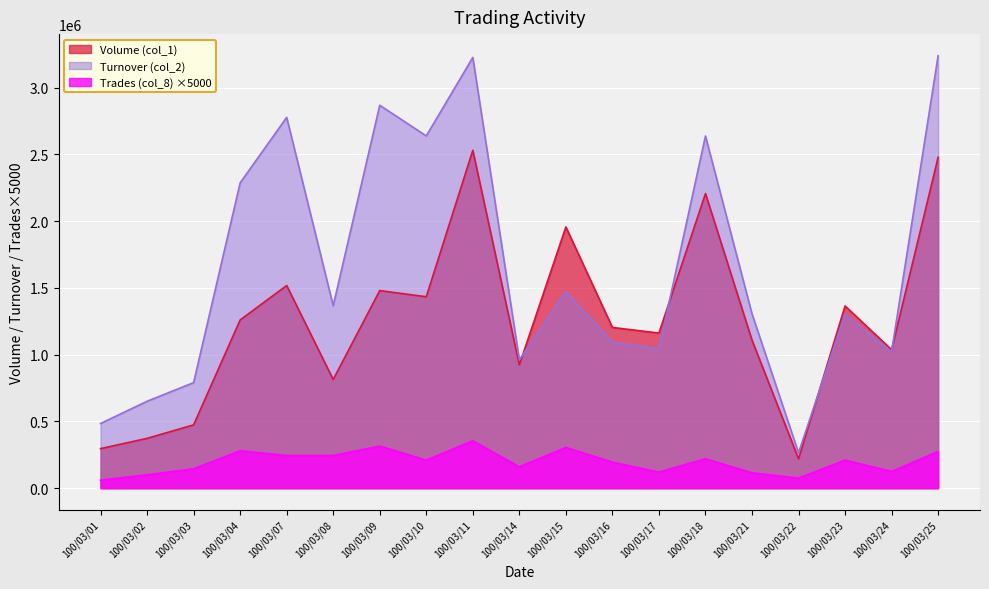

What are all the series names shown in the legend?

Volume (col_1), Turnover (col_2), Trades (col_8) ×5000